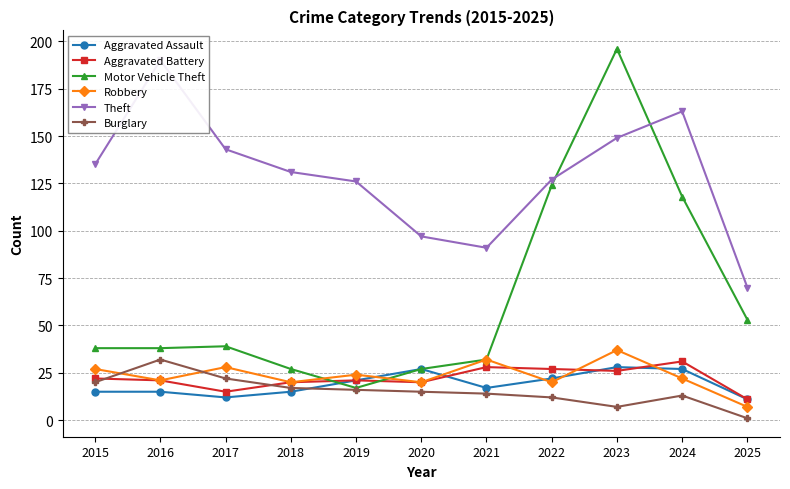

True or false: Theft has a value of 228 at 2015.

False